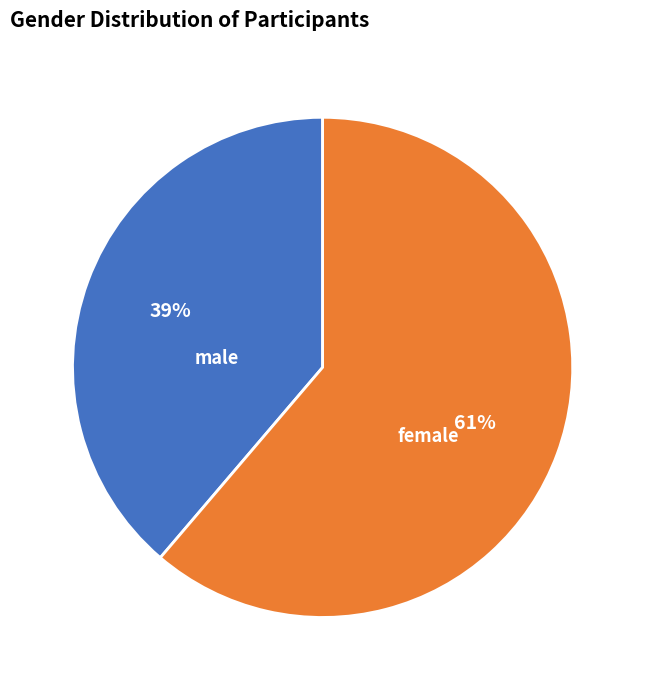

The male slice represents 25% of the pie. True or false?

False